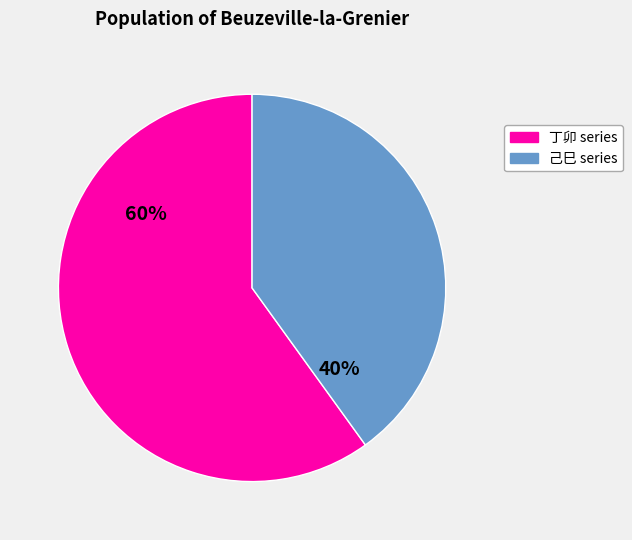

Is there a majority slice in this chart?

Yes